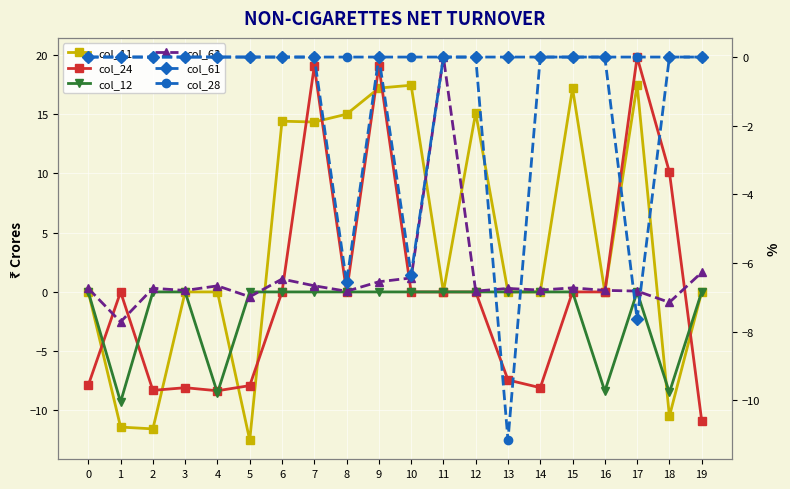

Reading left to right, extract all data points from this chart.

col_11: 0.0	-11.4	-11.6	0.0	0.0	-12.5	14.4	14.3	15.0	17.2	17.5	0.0	15.1	0.0	0.0	17.2	0.0	17.5	-10.5	0.0
col_24: -7.9	0.0	-8.3	-8.1	-8.3	-7.9	0.0	19.1	0.0	19.1	0.0	0.0	0.0	-7.4	-8.1	0.0	0.0	19.8	10.1	-10.9
col_12: 0.0	-9.3	0.0	0.0	-8.5	0.0	0.0	0.0	0.0	0.0	0.0	0.0	0.0	0.0	0.0	0.0	-8.4	0.0	-8.5	0.0
col_63: -6.7	-7.7	-6.7	-6.8	-6.7	-7.0	-6.5	-6.7	-6.8	-6.5	-6.4	0.0	-6.8	-6.7	-6.8	-6.7	-6.8	-6.8	-7.1	-6.3
col_61: 0.0	0.0	0.0	0.0	0.0	0.0	0.0	0.0	-6.6	0.0	-6.3	0.0	0.0	0.0	0.0	0.0	0.0	-7.6	0.0	0.0
col_28: 0.0	0.0	0.0	0.0	0.0	0.0	0.0	0.0	0.0	0.0	0.0	0.0	0.0	-11.2	0.0	0.0	0.0	0.0	0.0	0.0